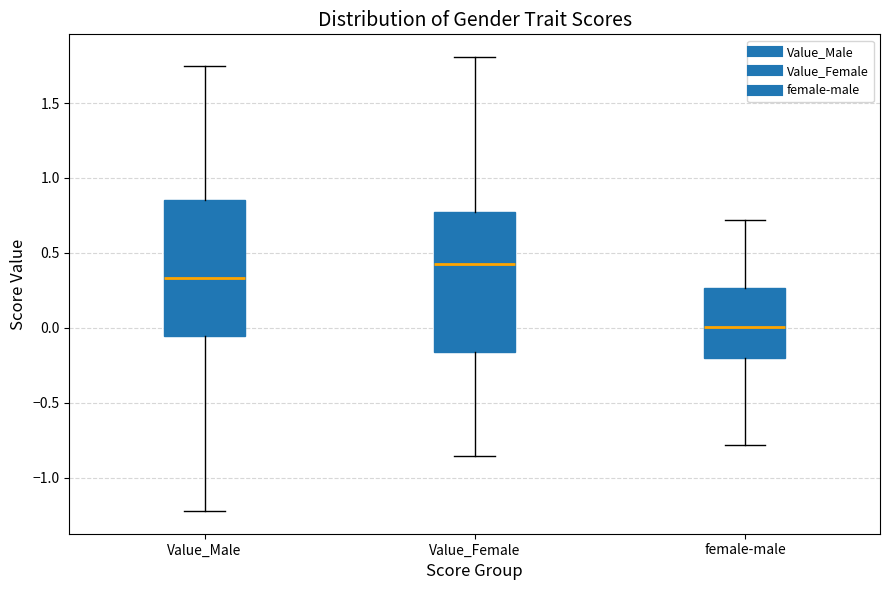

Reading left to right, read every box against the y-axis: the position of its median line, the range the box covers, and the ends of its whiskers. The values are not printed on the chart, so give them approximately, as read against the axis.

Value_Male: median 0.35, box -0.05 to 0.85, whiskers -1.20 to 1.75
Value_Female: median 0.45, box -0.15 to 0.75, whiskers -0.85 to 1.80
female-male: median 0.00, box -0.20 to 0.25, whiskers -0.80 to 0.70